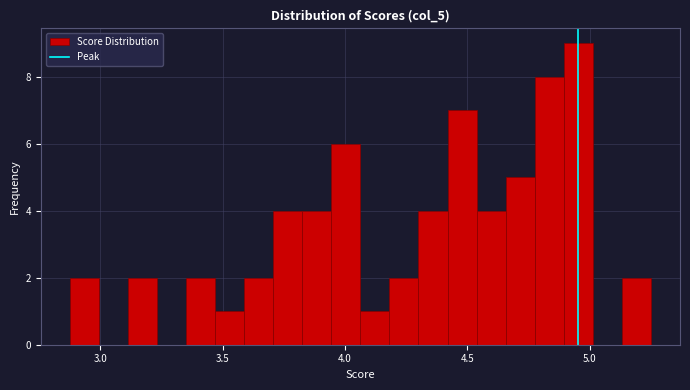

Around what value on the x-axis is the tallest bar? Give the approximate position of its centre, as read against the axis.

4.95